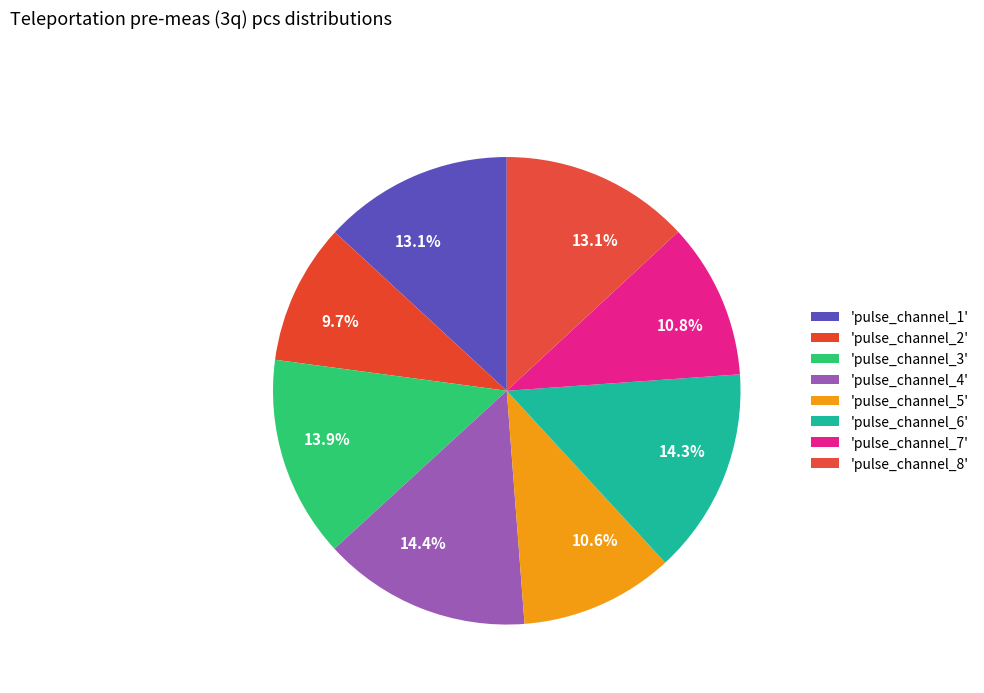

To the nearest percent, what is the difference between the largest and smallest slice percentages?

5%